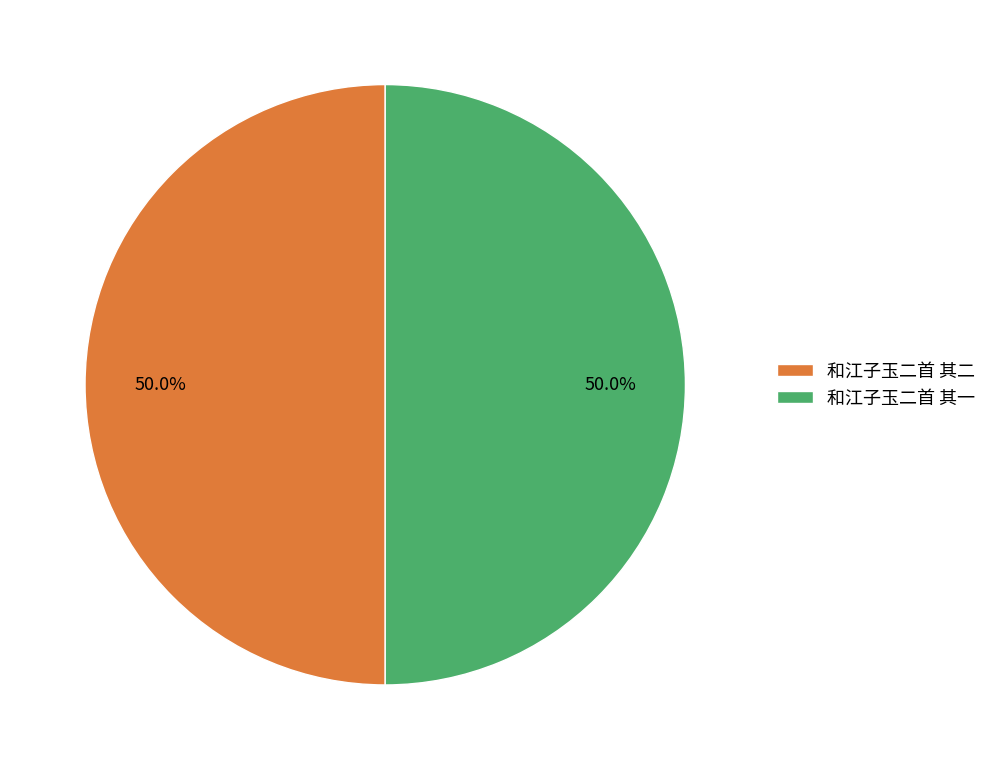

How many segments does this pie chart have?

2